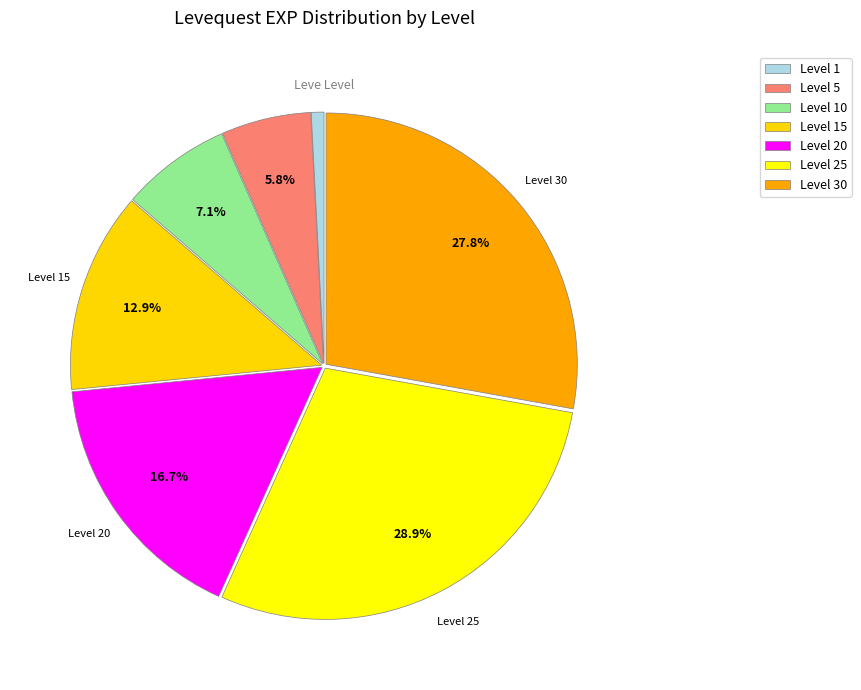

How many slices are in this pie chart?

7